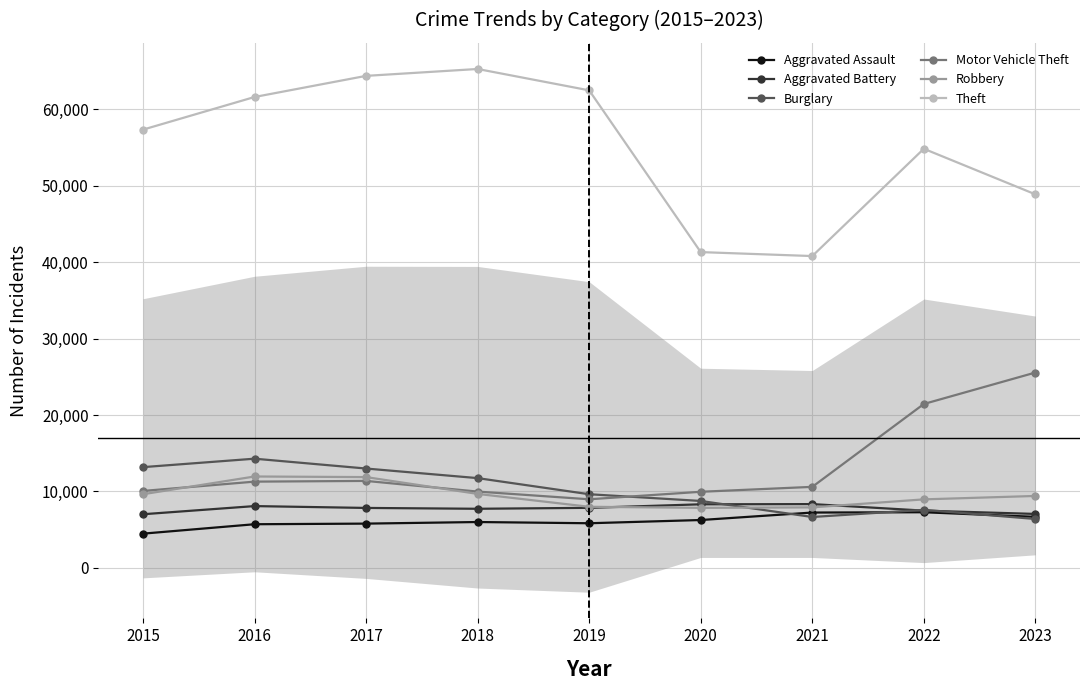

What is the maximum value for Motor Vehicle Theft?

25563